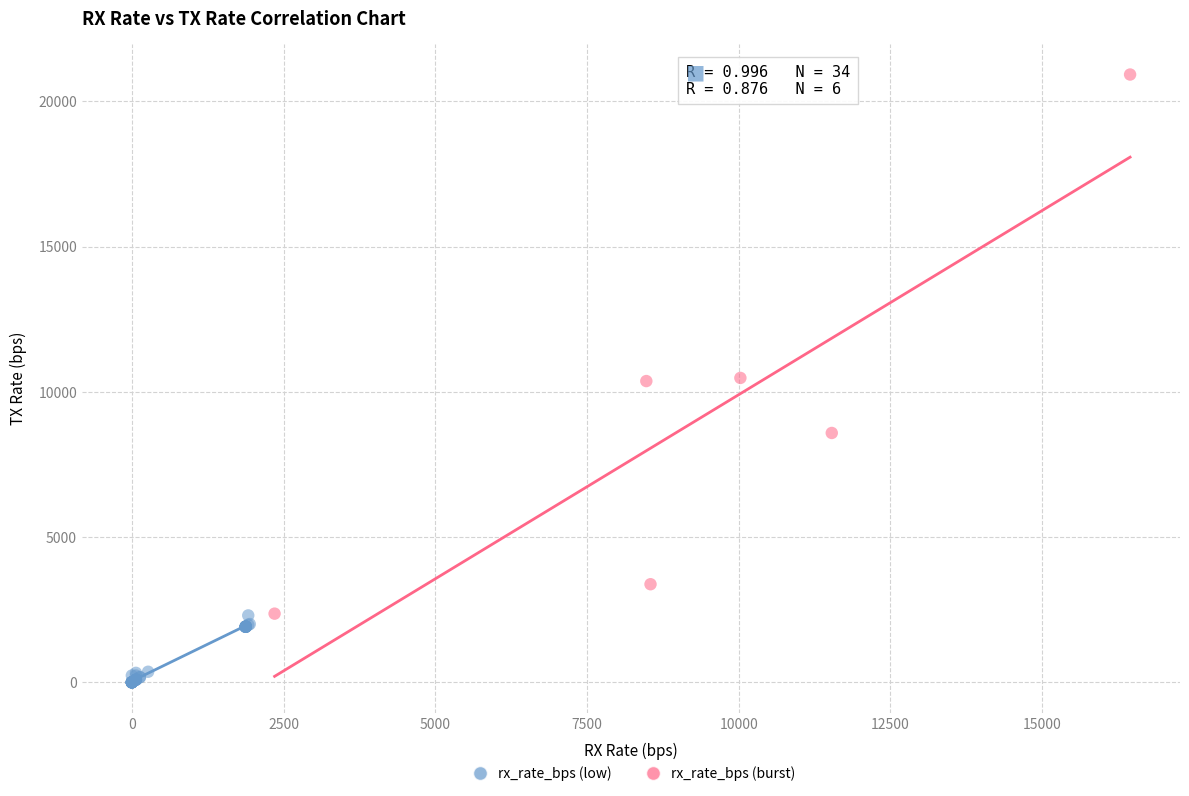

Which series reaches the minimum Y coordinate?

rx_rate_bps (low)